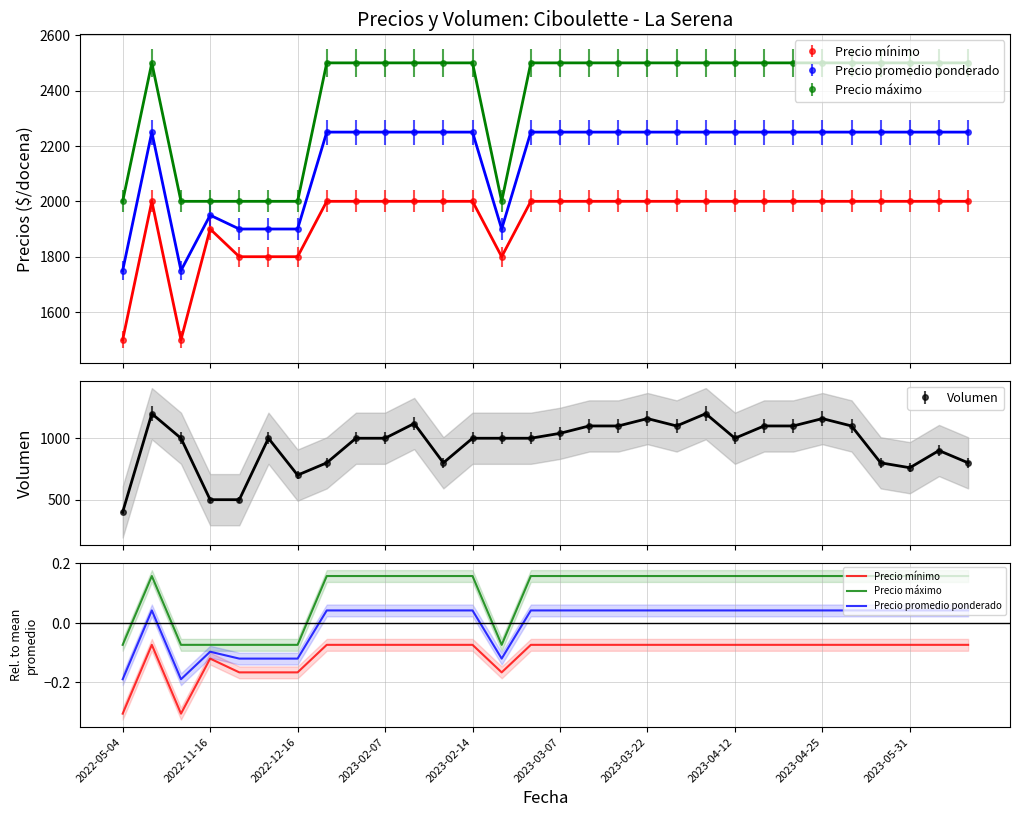

What are all the series names shown in the legend?

Precio mínimo, Precio máximo, Precio promedio ponderado